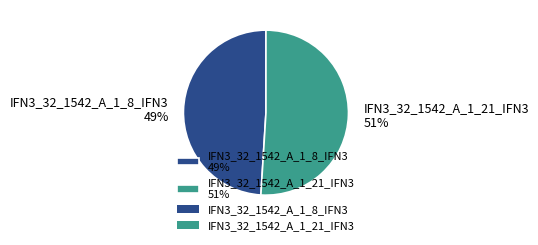

The IFN3_32_1542_A_1_8_IFN3 slice represents 58% of the pie. True or false?

False